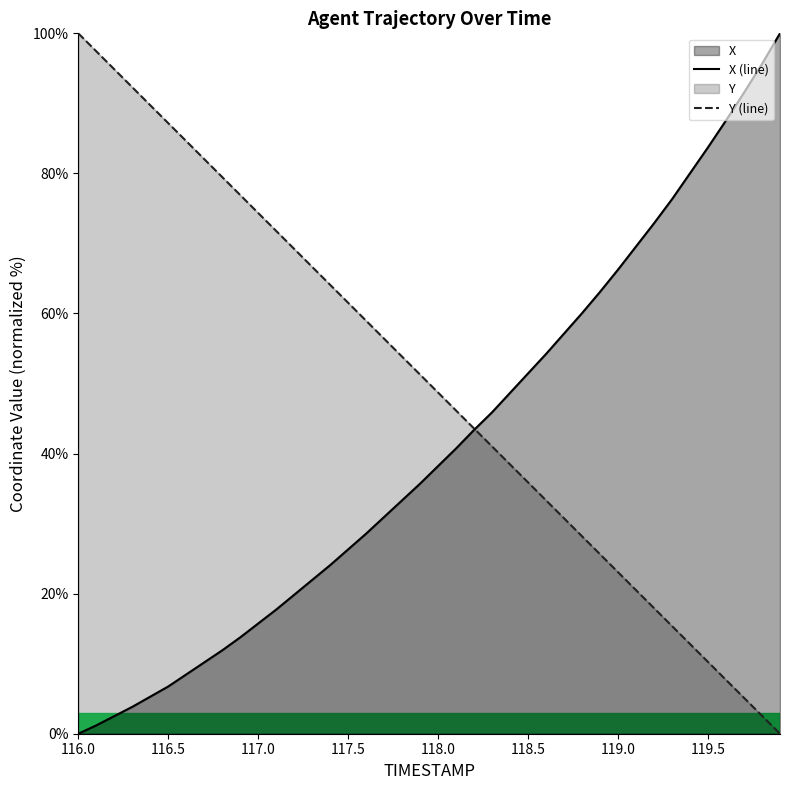

Which series has the largest total across all categories?

Y (line)